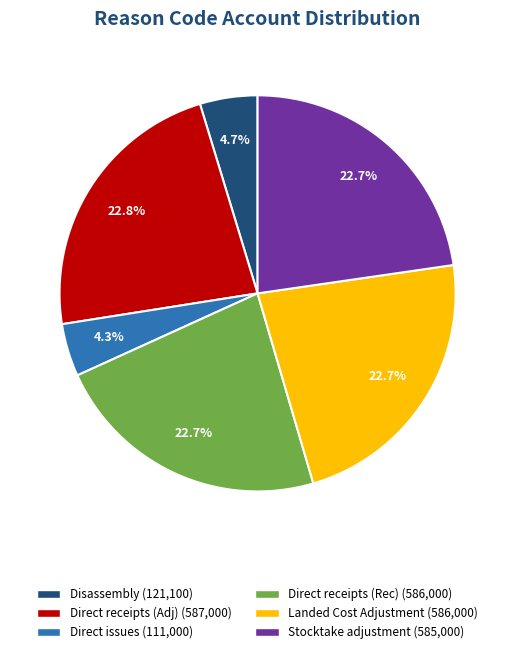

Is there any slice that represents more than half of the pie?

No